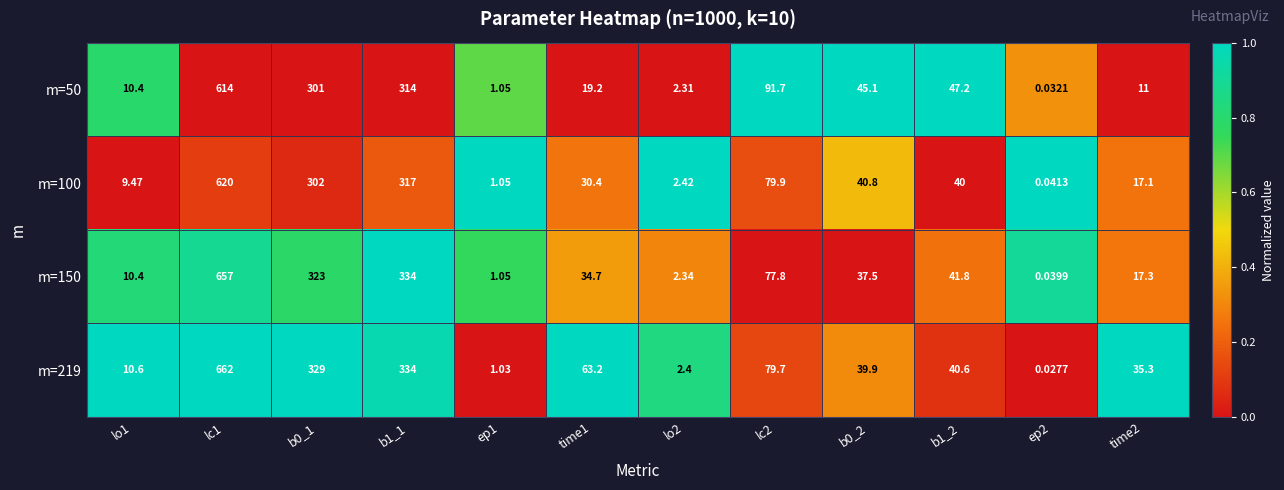

Is the value of m=219 at lc1 greater than the value of m=50 at lc2?

Yes